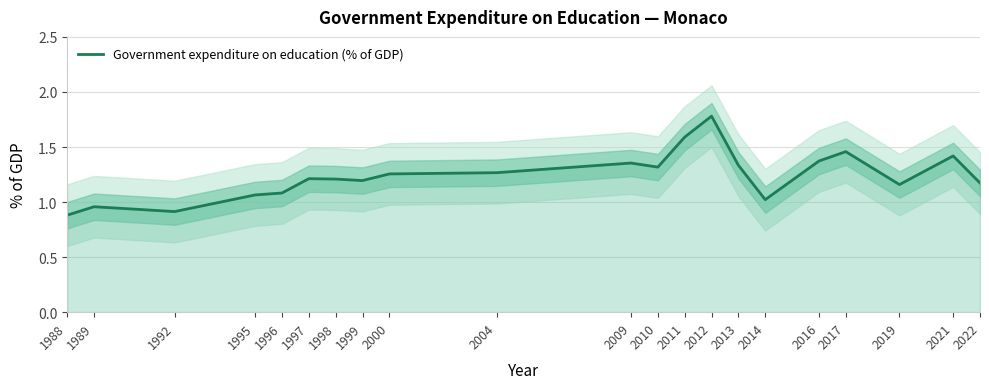

What is the greatest value displayed?

1.8